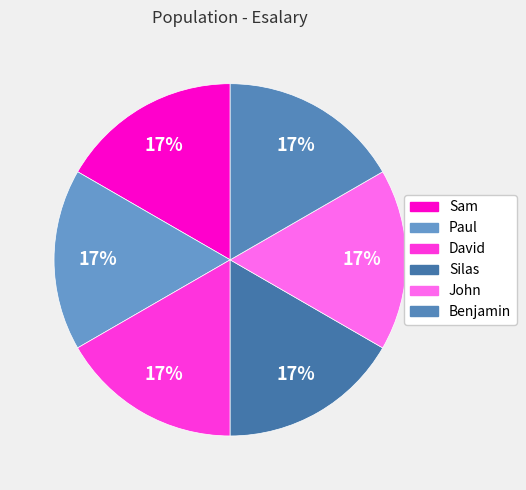

Is there any slice that represents more than half of the pie?

No